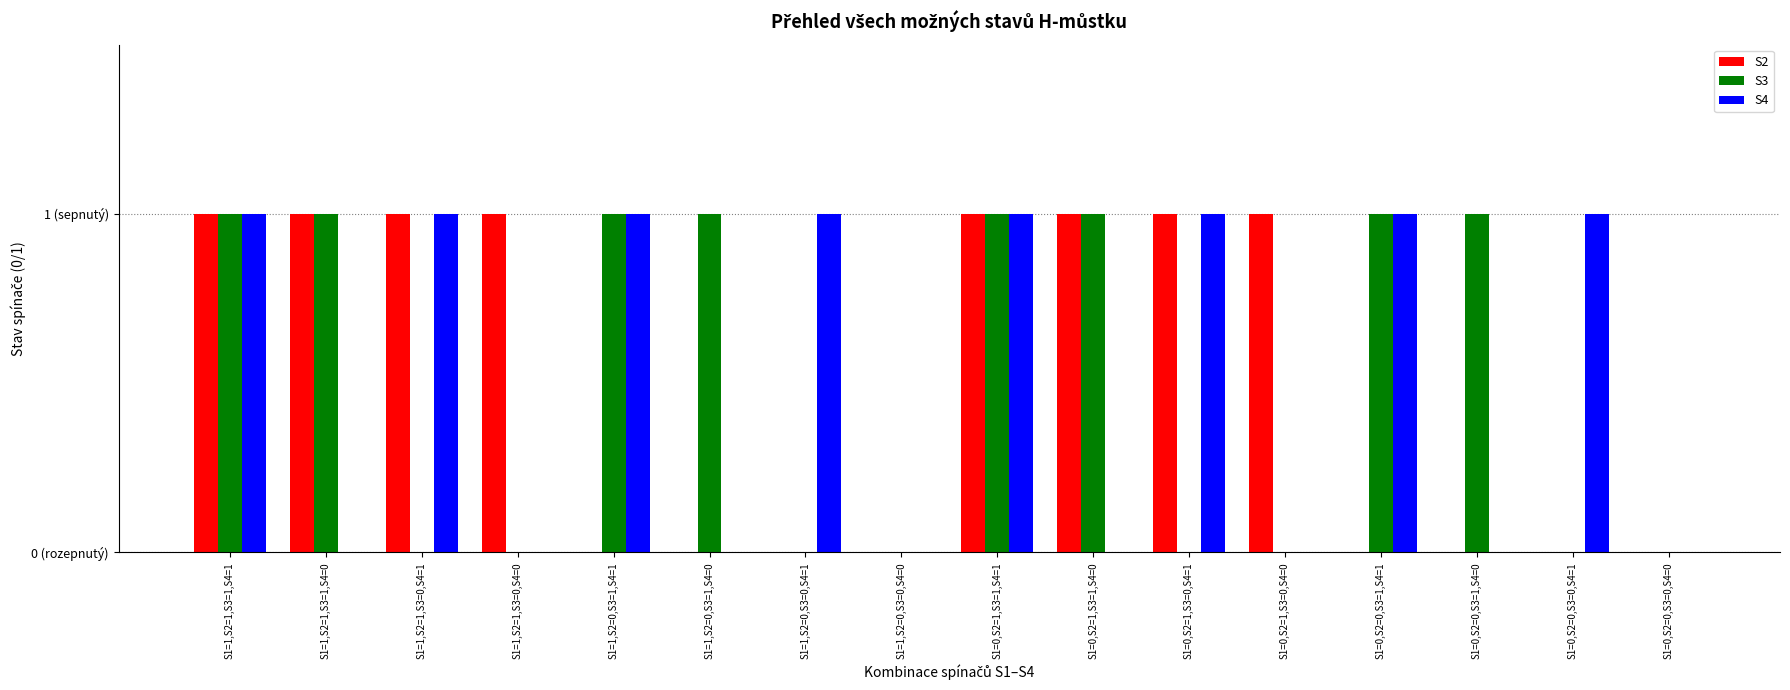

What are all the series names shown in the legend?

S2, S3, S4